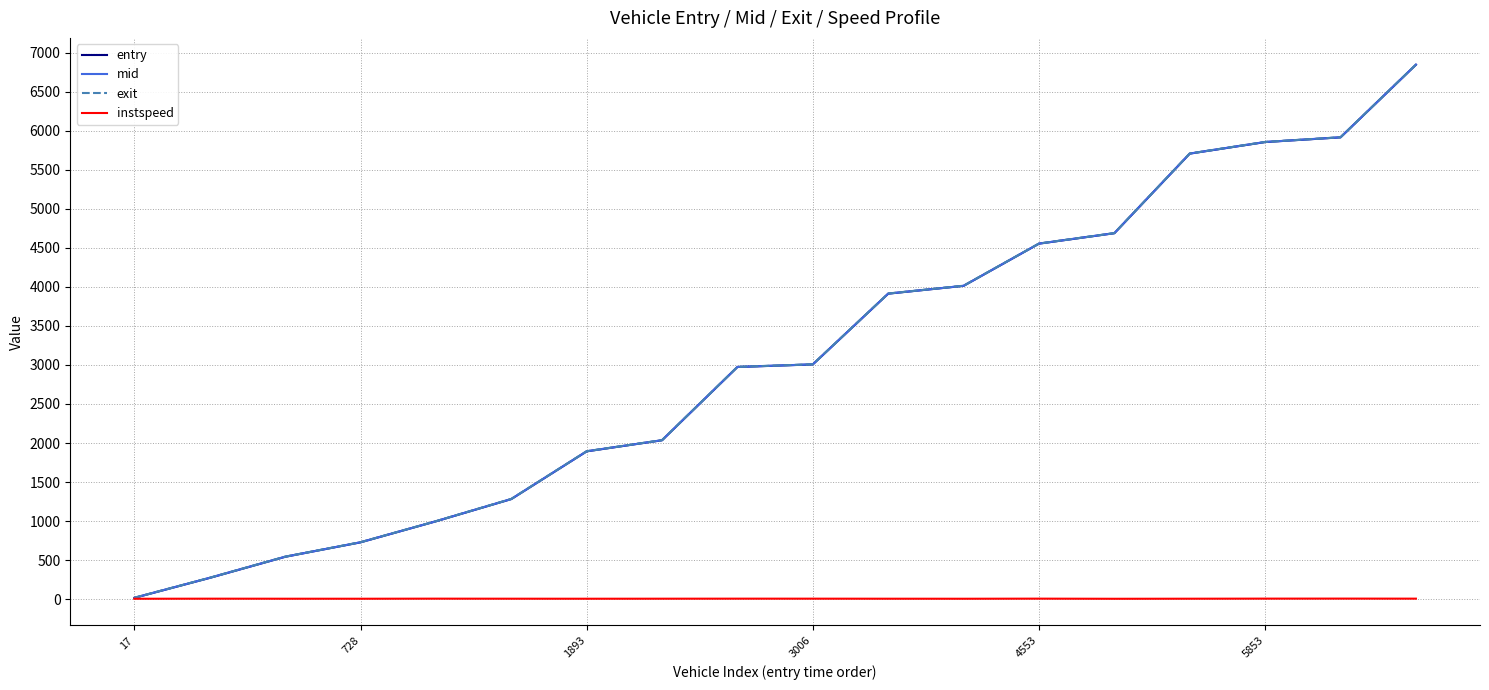

What is the maximum value for entry?

6843.3